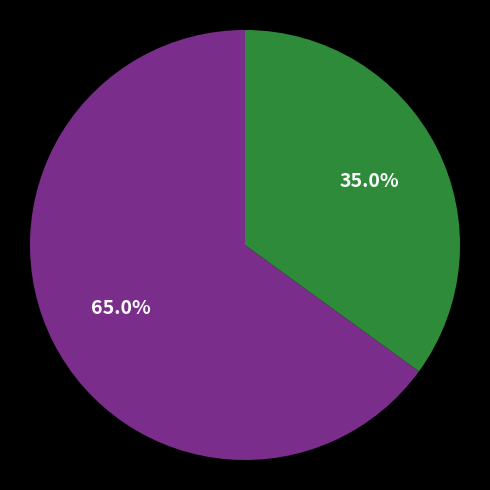

To the nearest percent, what is the average slice percentage?

50%